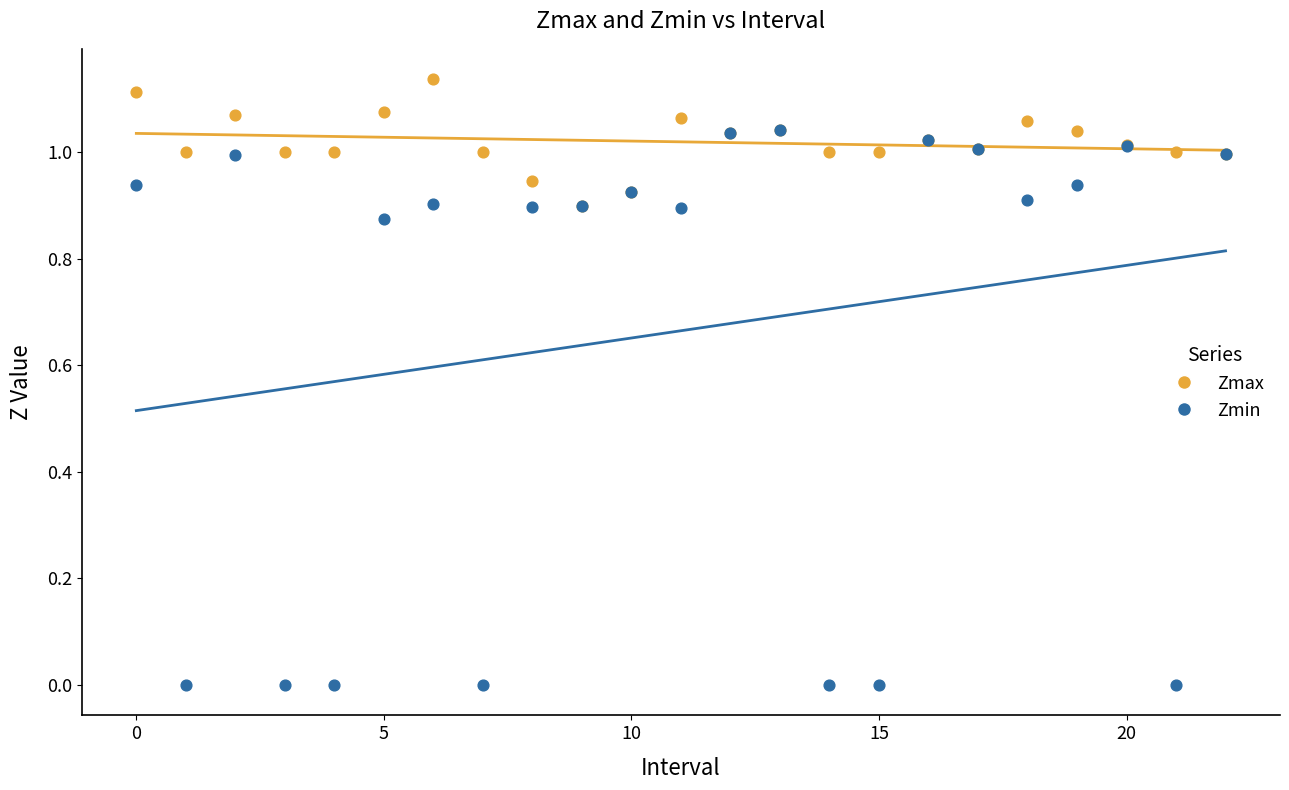

Which series has the largest Y range (max minus min)?

Zmin